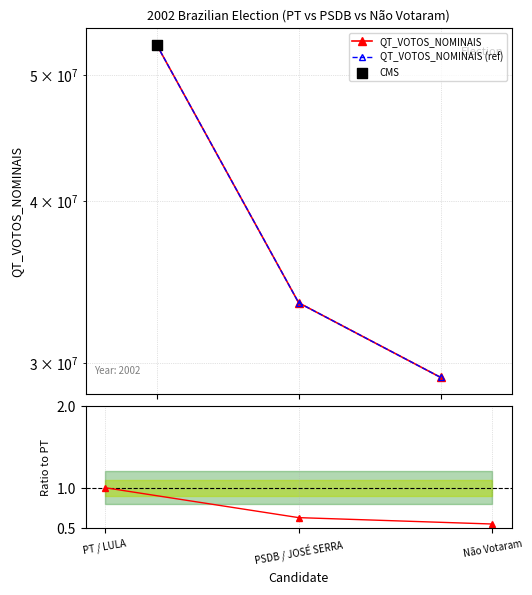

At which category is the sum across all series the highest?

PT / LULA